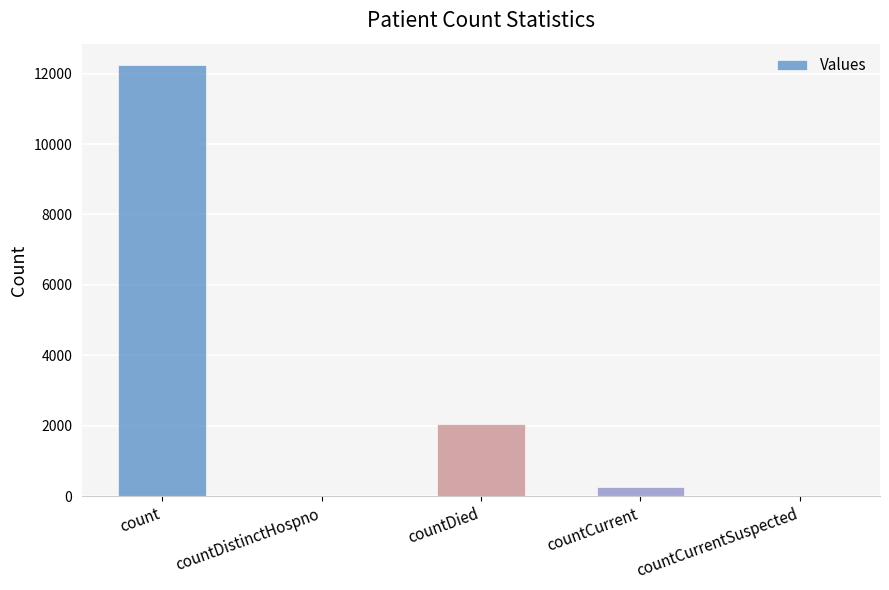

Count the number of categories in the chart.

5